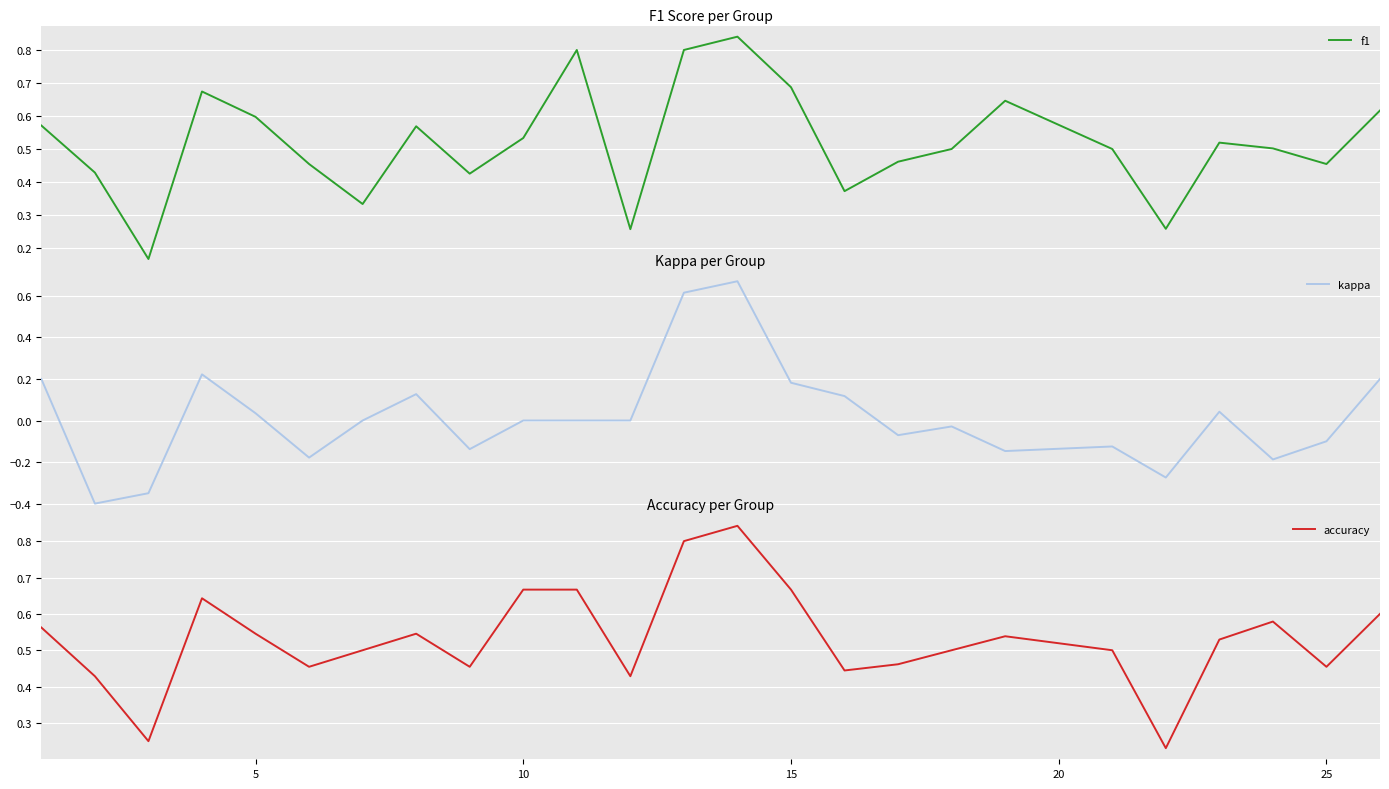

Does the chart display data point markers on the line(s)?

No